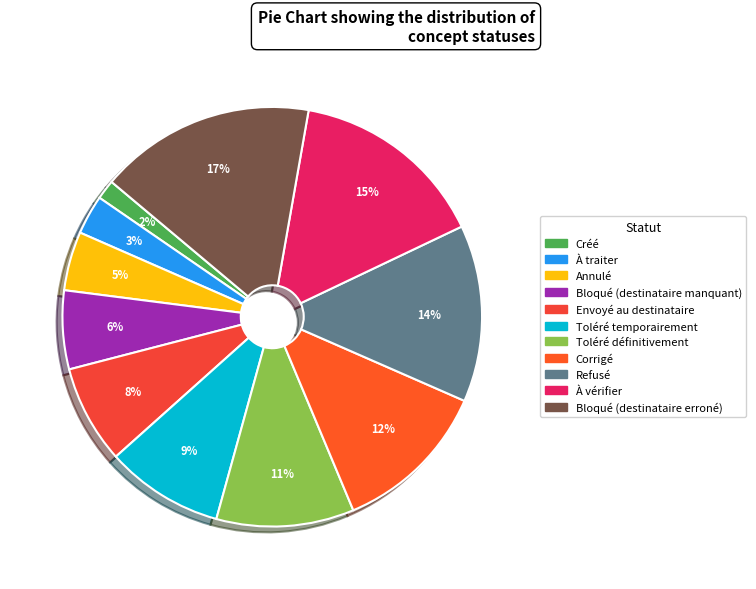

Does any single category account for the majority?

No